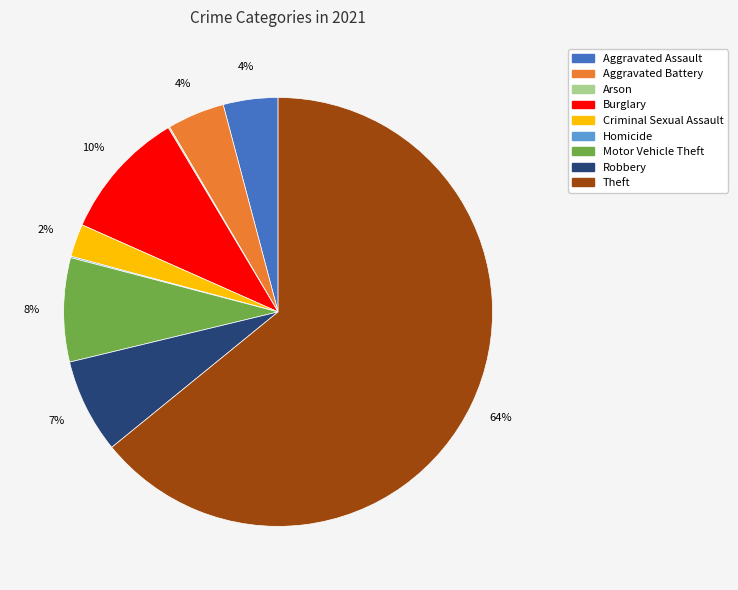

Which category has the biggest portion of the pie?

Theft